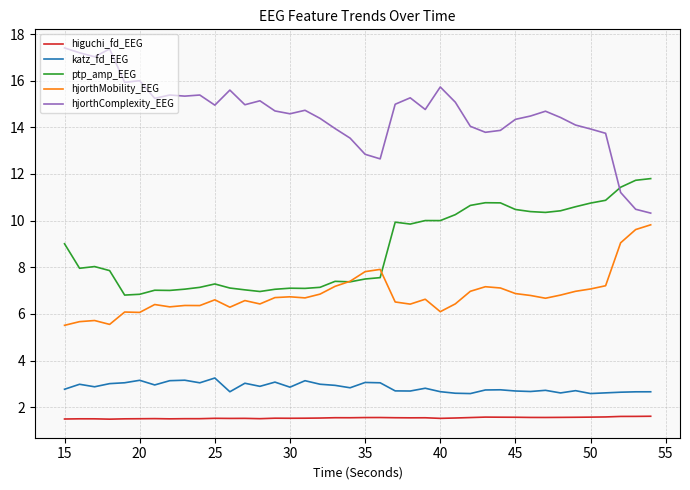

Which series has the largest total across all categories?

hjorthComplexity_EEG